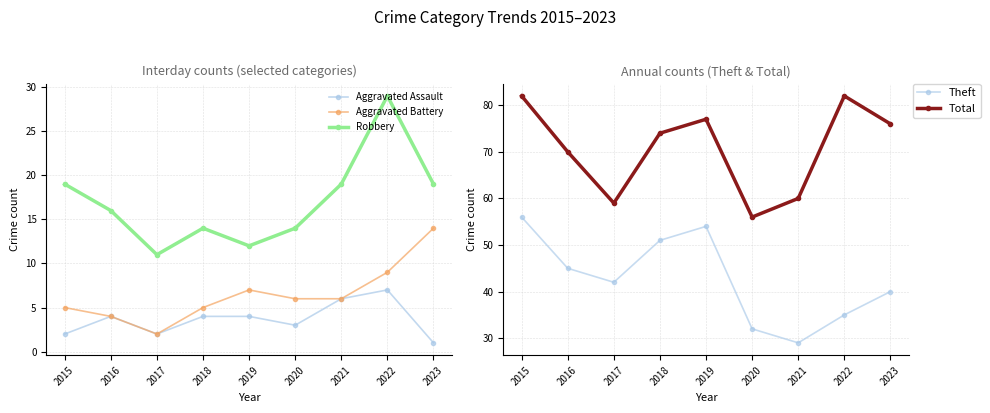

The Total series shows 76 at 2023. True or false?

True